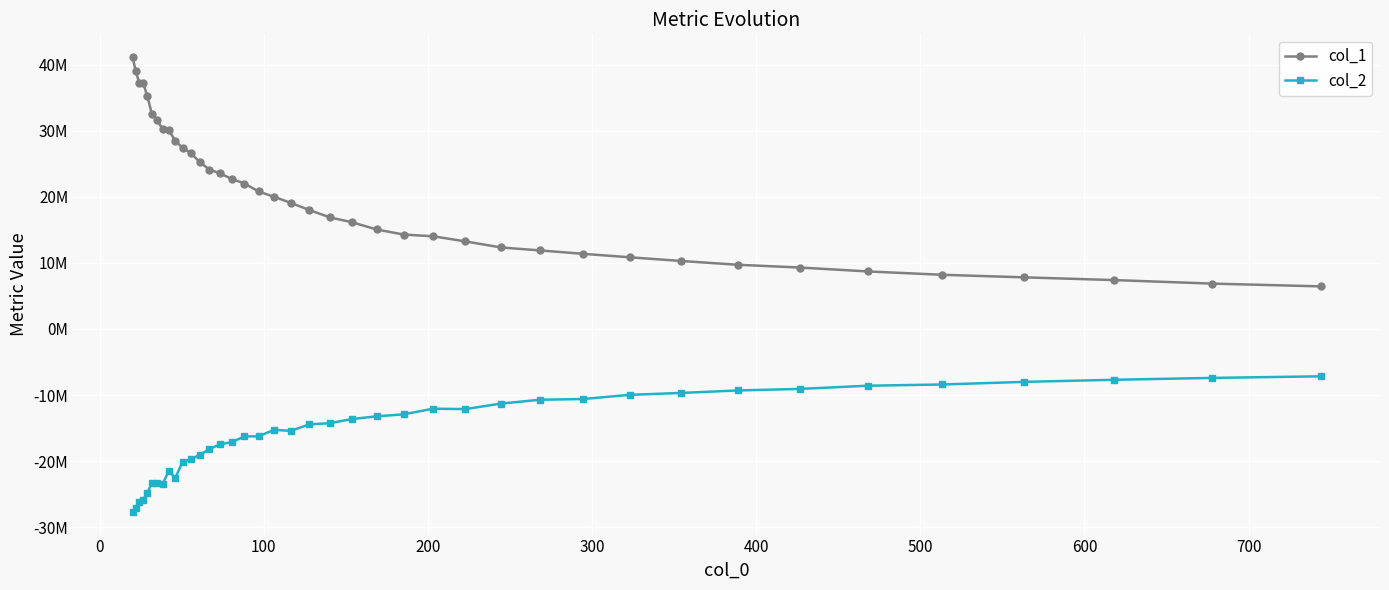

What is the minimum value shown in the chart?

-27666832.1